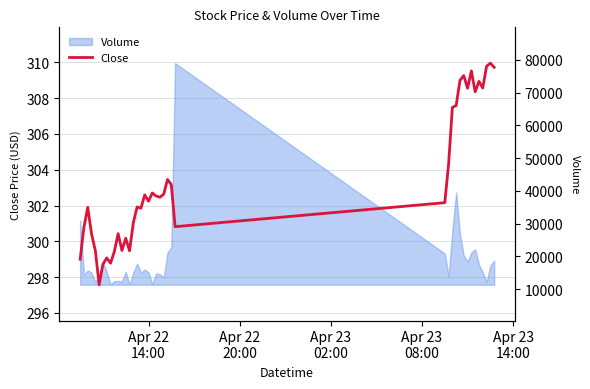

What is the difference between the second highest and minimum values?

12.2